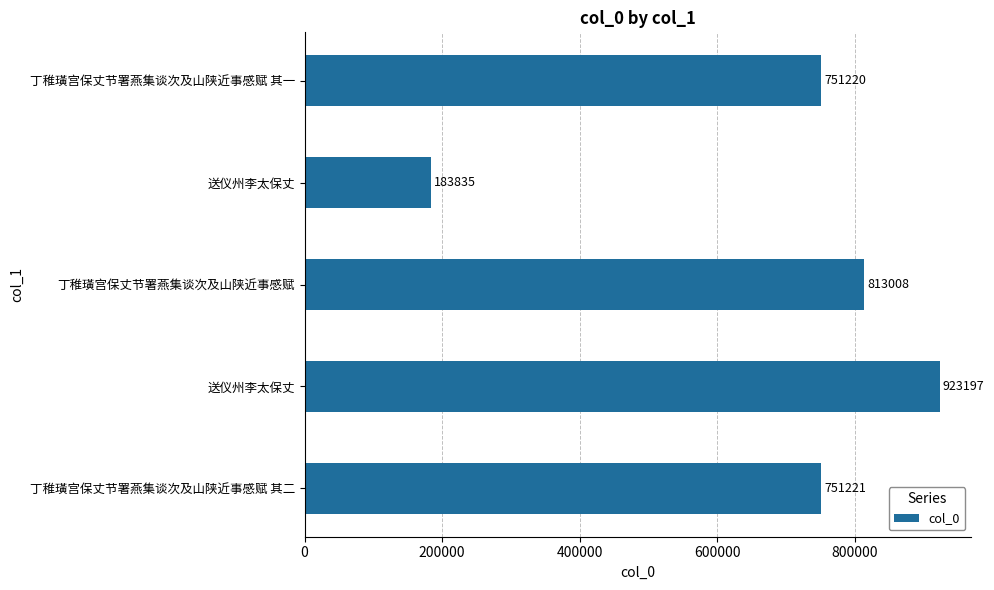

Count the number of categories in the chart.

5